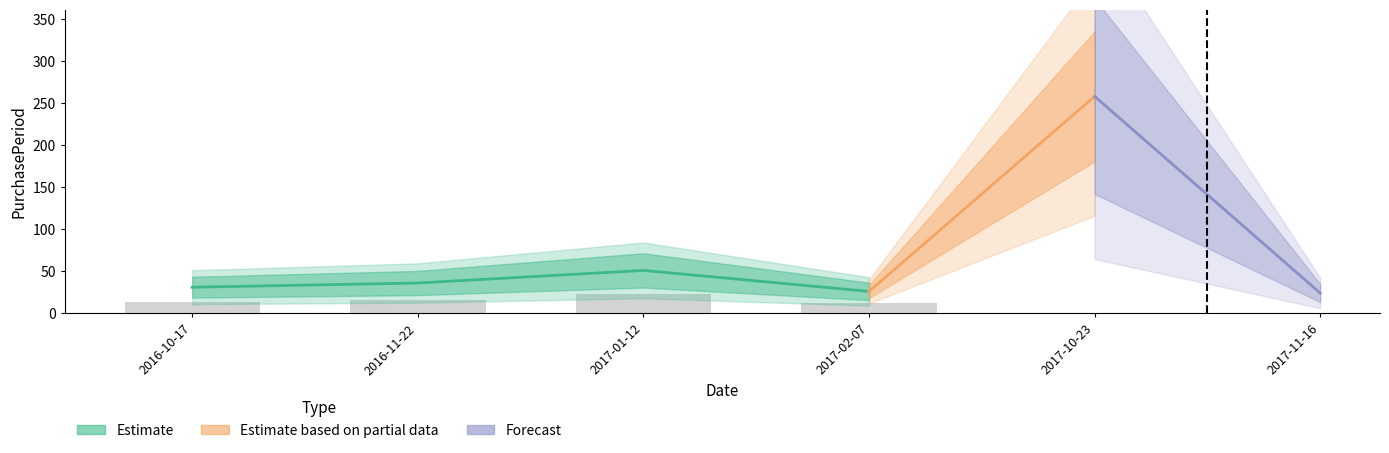

Are the bars grouped side by side (vs. stacked)?

No